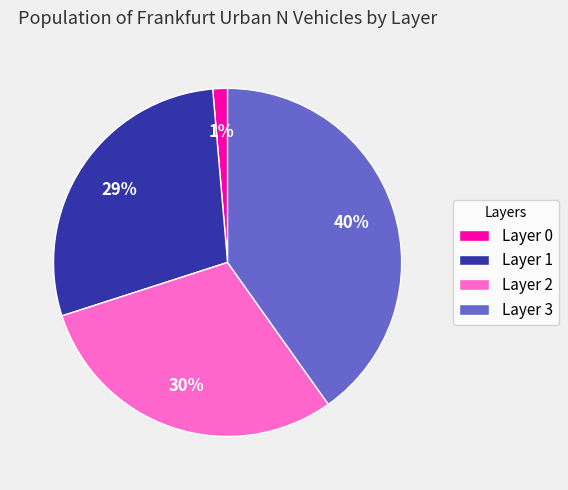

Is it true that Layer 1 is 35% of the pie?

False